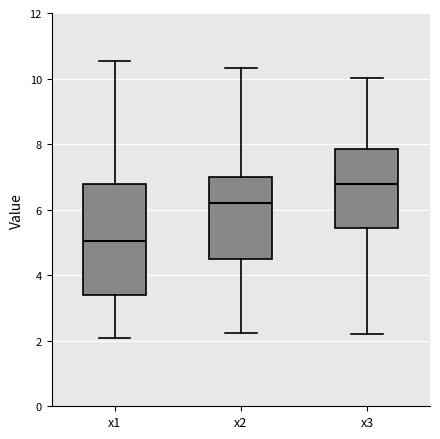

Reading left to right, transcribe this box plot: for each box, give where its median line is, the range the box spans, and where its two whiskers end, as read against the y-axis. The values are not printed on the chart, so give them approximately, as read against the axis.

x1: median 5.0, box 3.4 to 6.8, whiskers 2.0 to 10.6
x2: median 6.2, box 4.4 to 7.0, whiskers 2.2 to 10.4
x3: median 6.8, box 5.4 to 7.8, whiskers 2.2 to 10.0